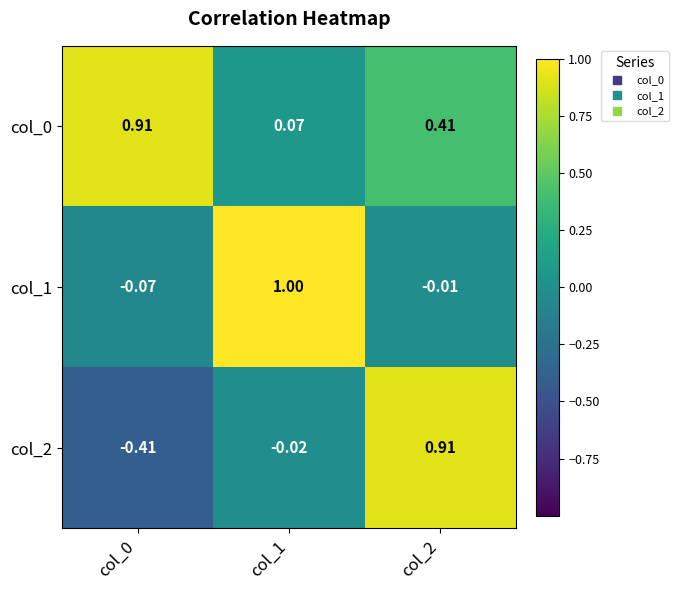

Is the value of col_2 at col_1 greater than the value of col_1 at col_0?

Yes